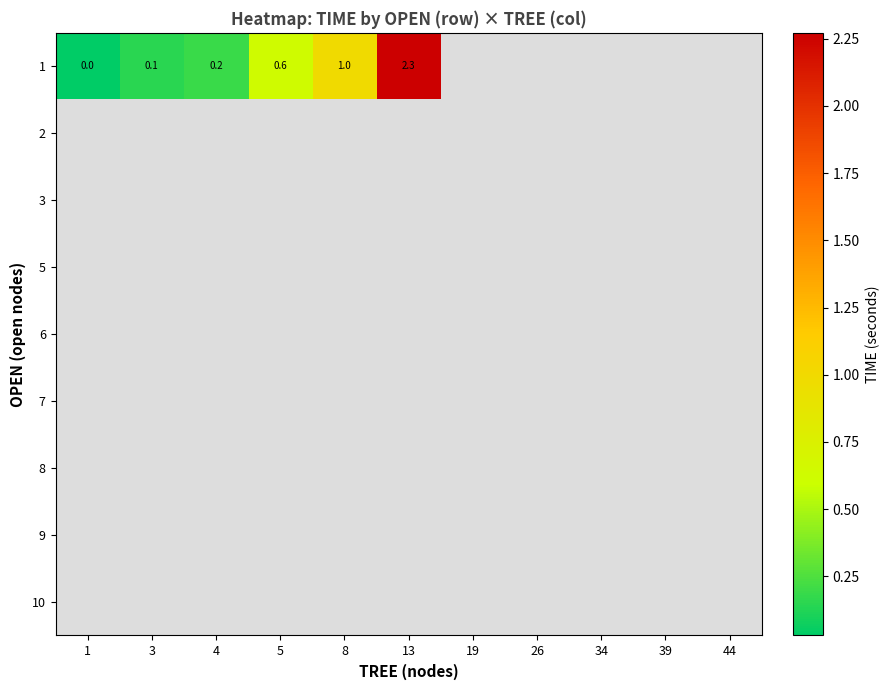

Which category has the lowest value across all series?

1